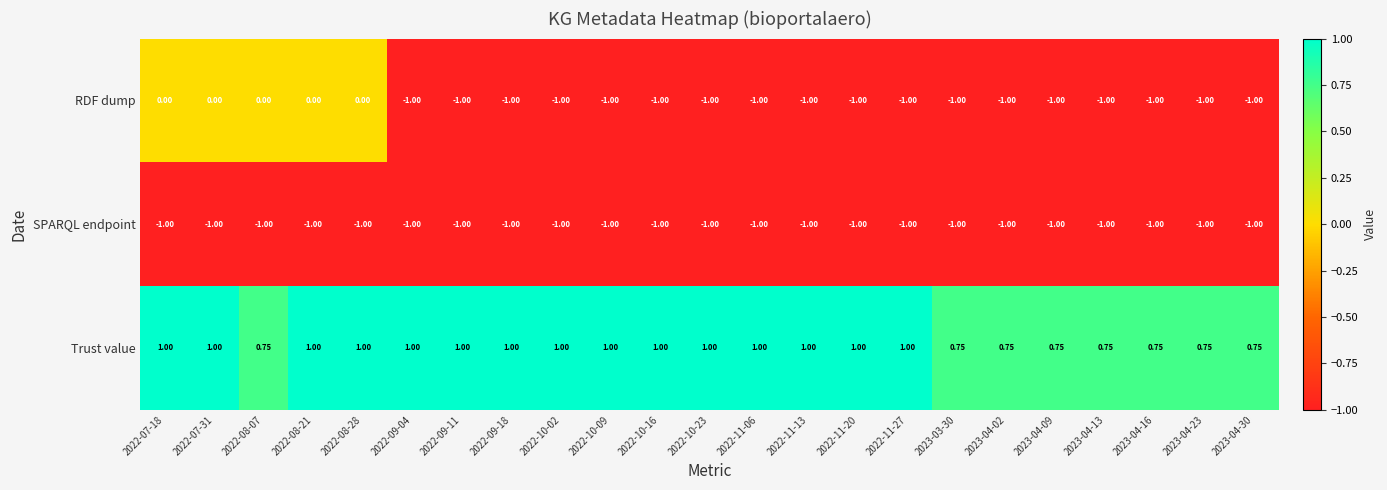

Which series has the widest spread of values?

RDF dump